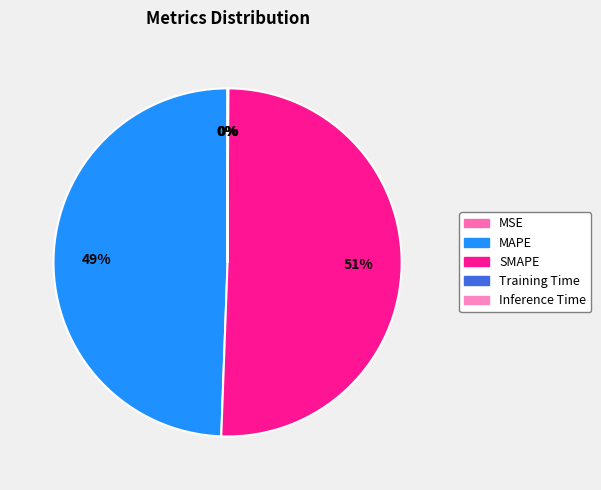

Which slice represents more than half of the pie?

SMAPE